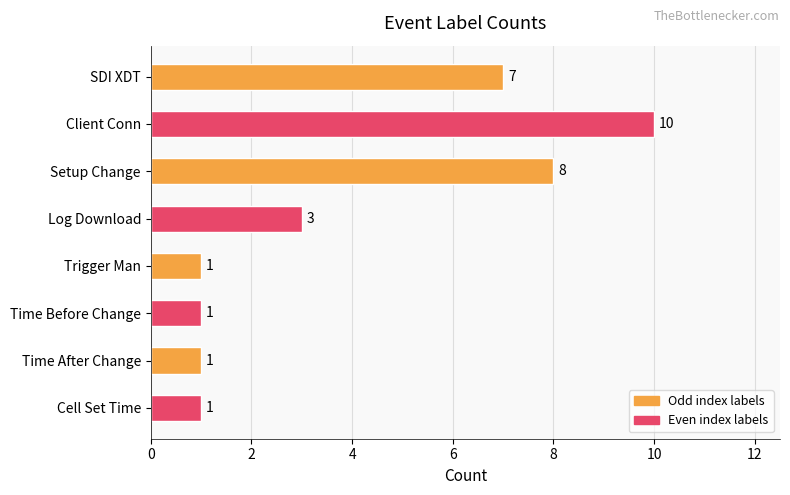

Count the values in the range 1 to 8.

7